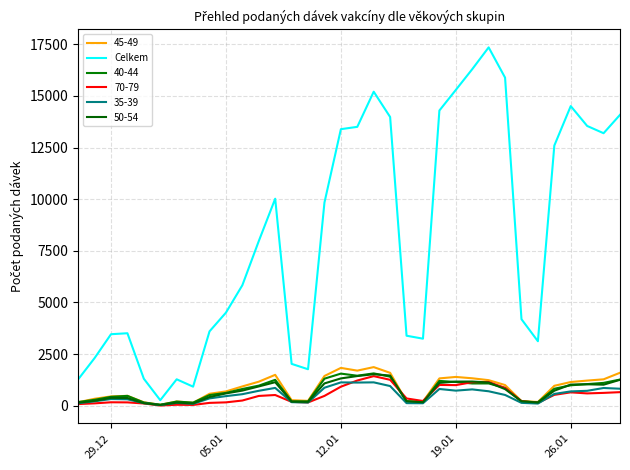

Is this an area chart (filled region under the line)?

No